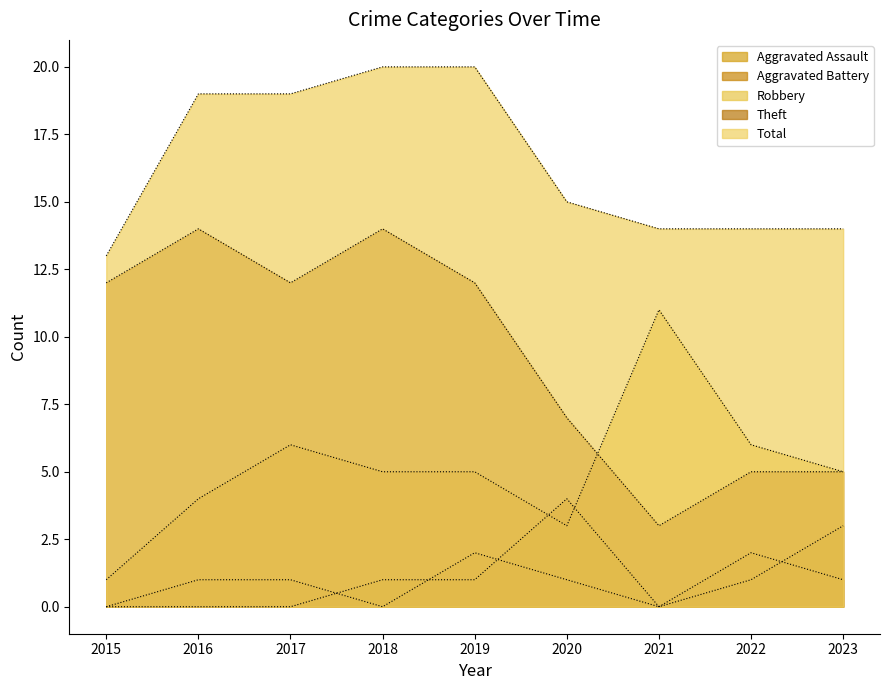

True or false: Theft and Total intersect in this chart.

False